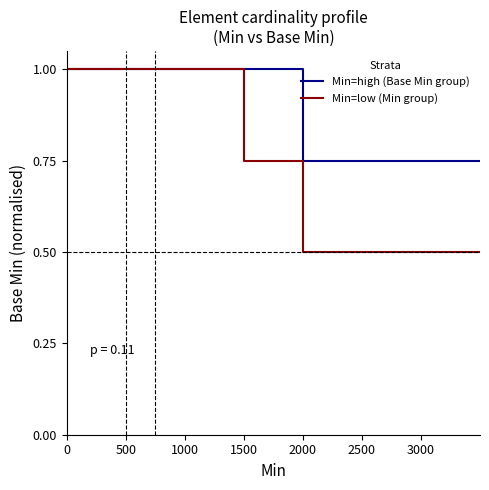

Which series has the largest range (max minus min)?

Min=low (Min group)